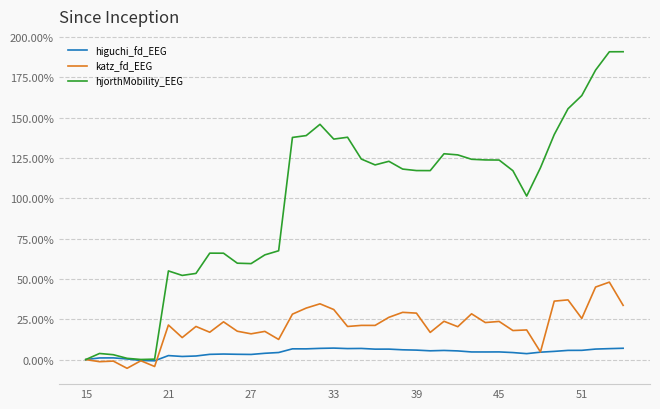

What are all the series names shown in the legend?

higuchi_fd_EEG, katz_fd_EEG, hjorthMobility_EEG